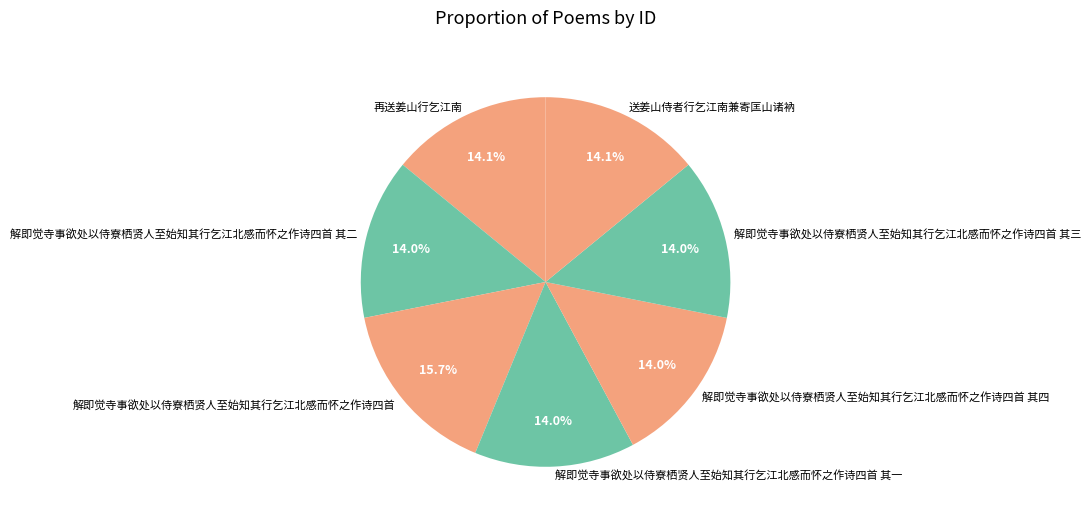

Is the sum of 解即觉寺事欲处以侍寮栖贤人至始知其行乞江北感而怀之作诗四首 其三 and 解即觉寺事欲处以侍寮栖贤人至始知其行乞江北感而怀之作诗四首 其四 greater than half?

No